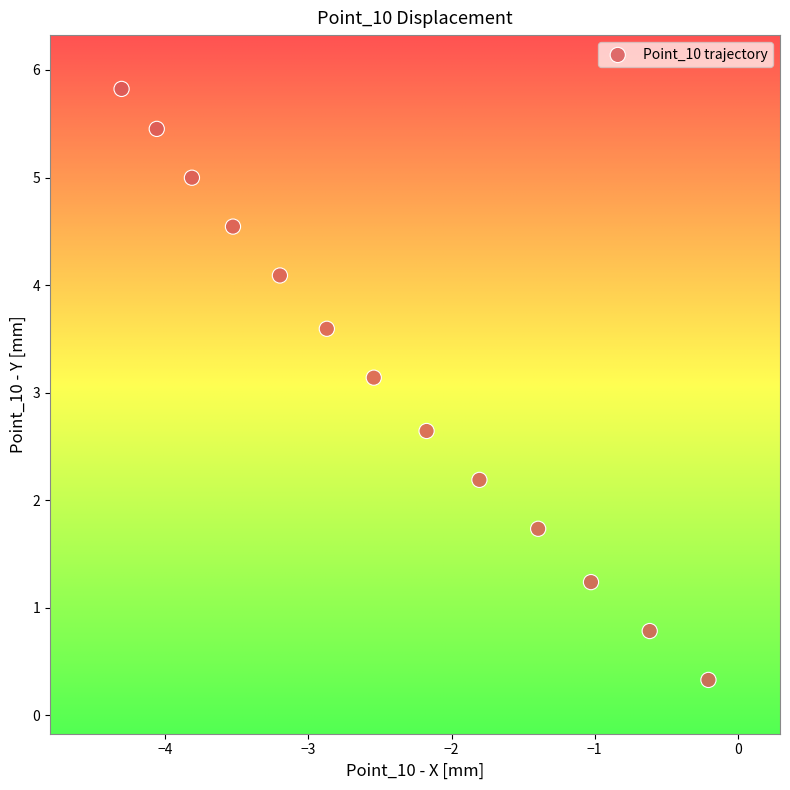

What Y value in the scatter plot is closest to 3?

3.1